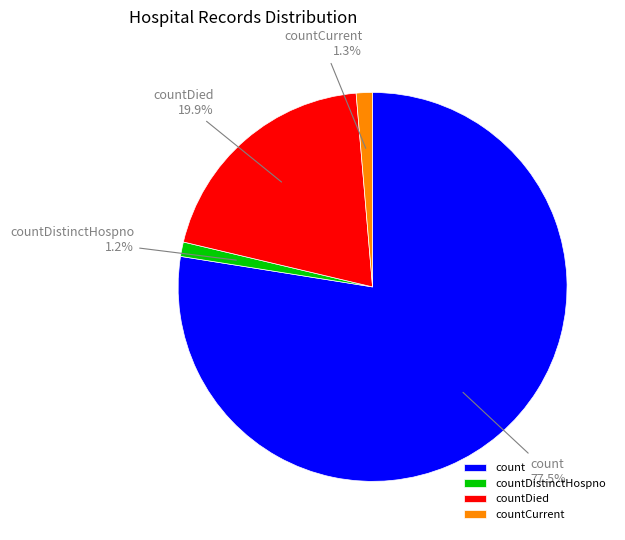

Does countDistinctHospno represent more than half of the total?

No